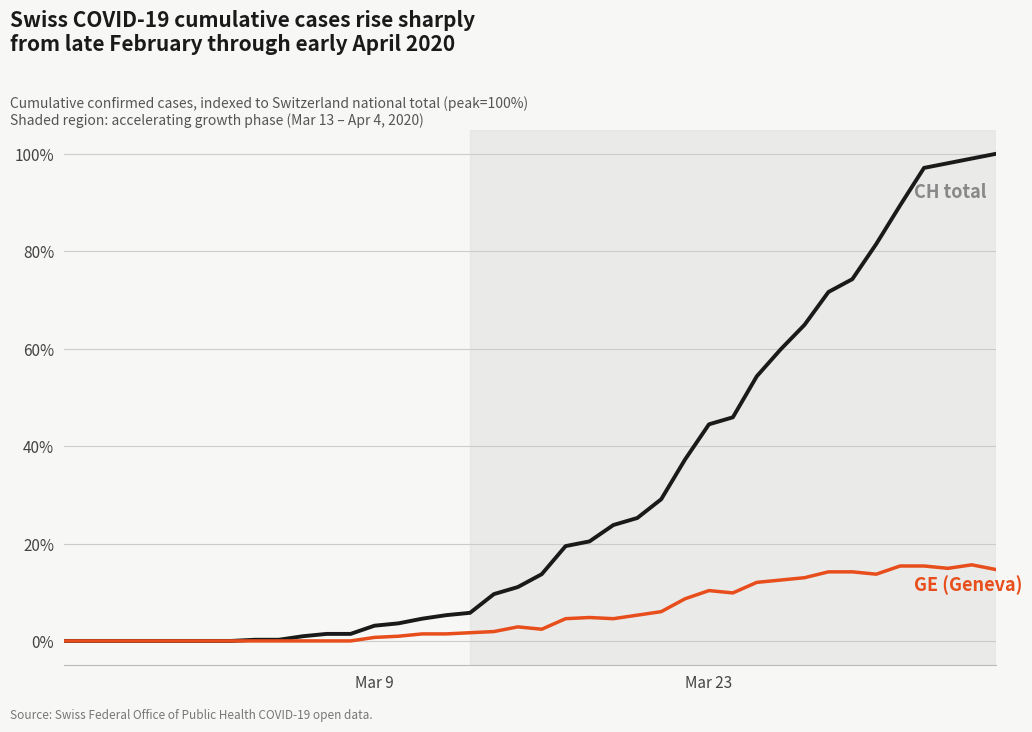

Is this an area chart (filled region under the line)?

No